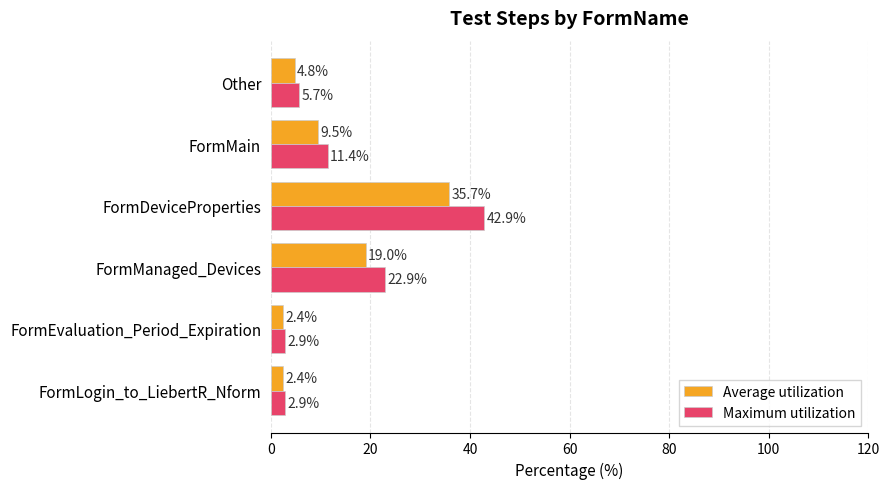

Where is Average utilization nearest to the value 19?

FormManaged_Devices